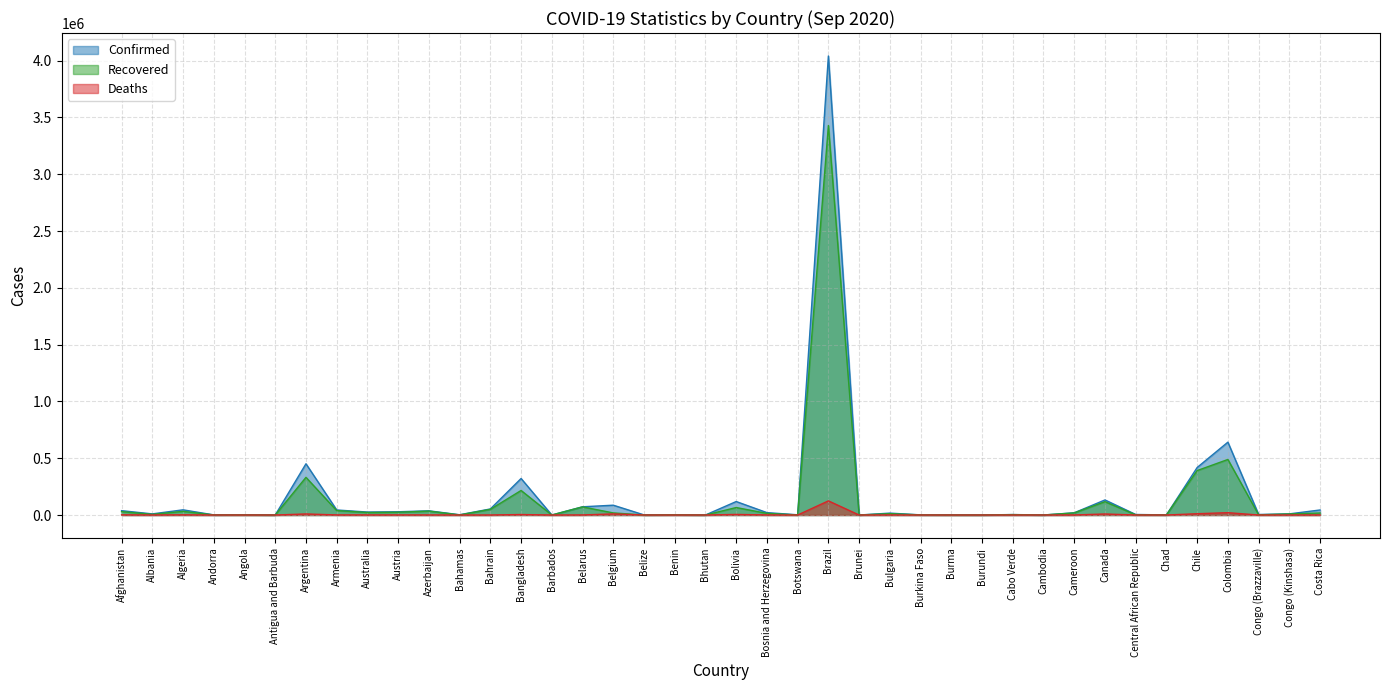

What is the label of the 17th point from the left?

Belgium